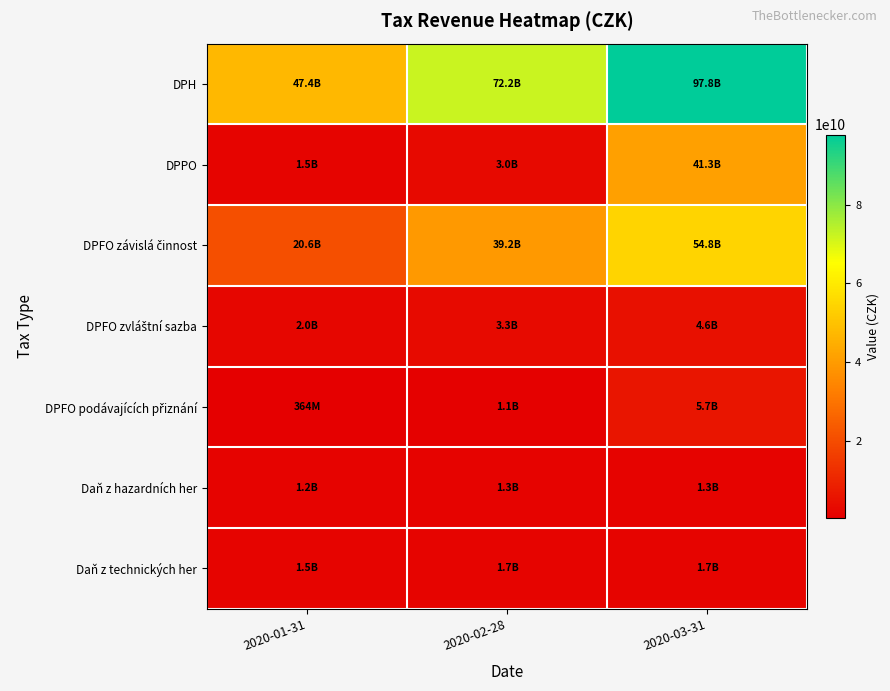

Rank the series at 2020-03-31 from highest to lowest value.

DPH, DPFO závislá činnost, DPPO, DPFO podávajících přiznání, DPFO zvláštní sazba, Daň z technických her, Daň z hazardních her